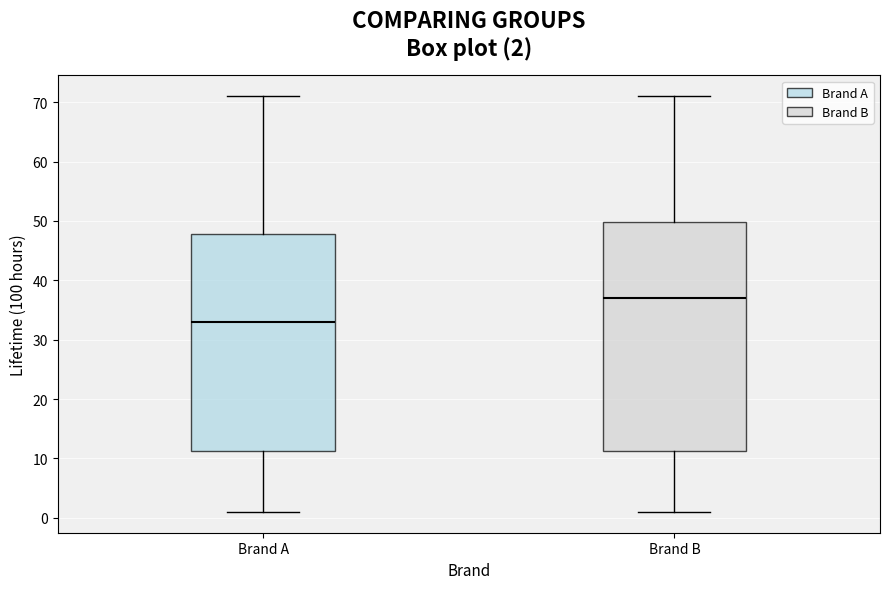

Comparing the boxes themselves (not the whiskers), which one is the tallest?

Brand B